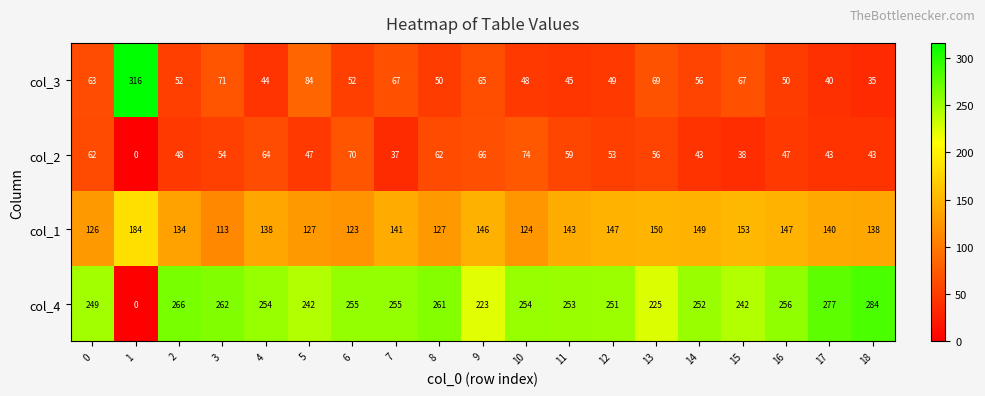

Which series changed the most between 13 and 15?

col_2